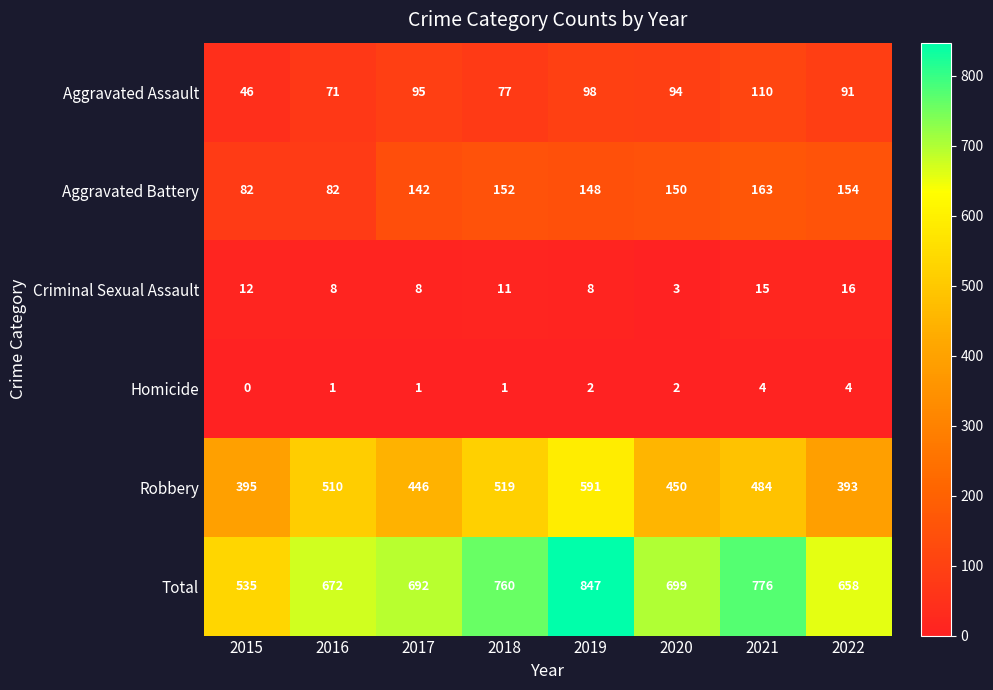

Is it true that Criminal Sexual Assault equals 15 at 2018?

False